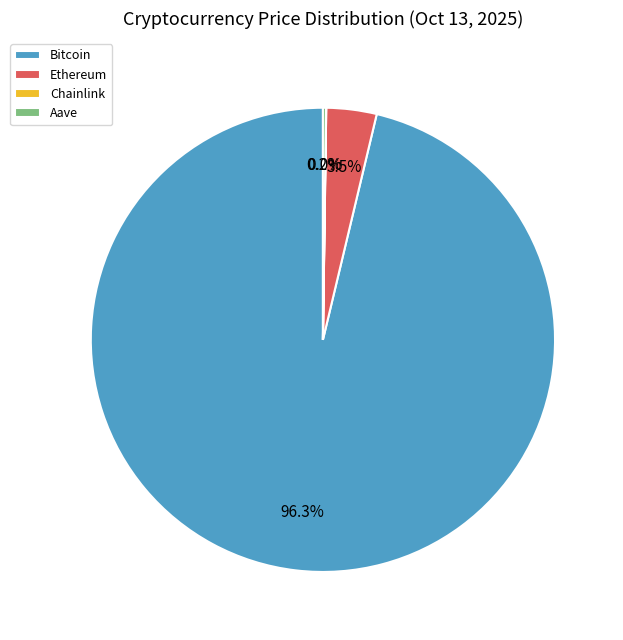

To the nearest percent, what is the average slice percentage?

25%